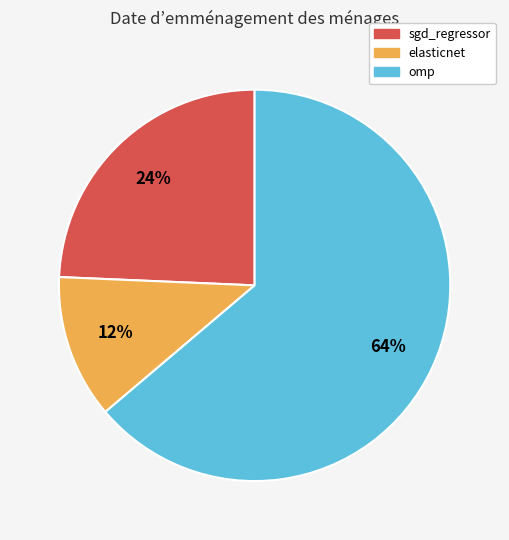

To the nearest percent, what is the difference between the largest and smallest slice percentages?

52%